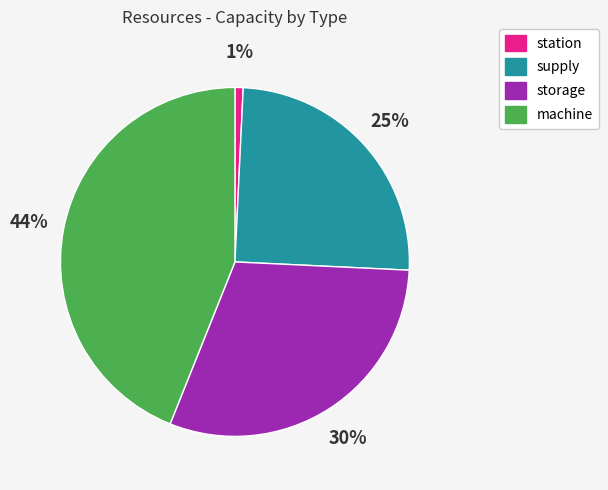

Which category has the biggest portion of the pie?

machine